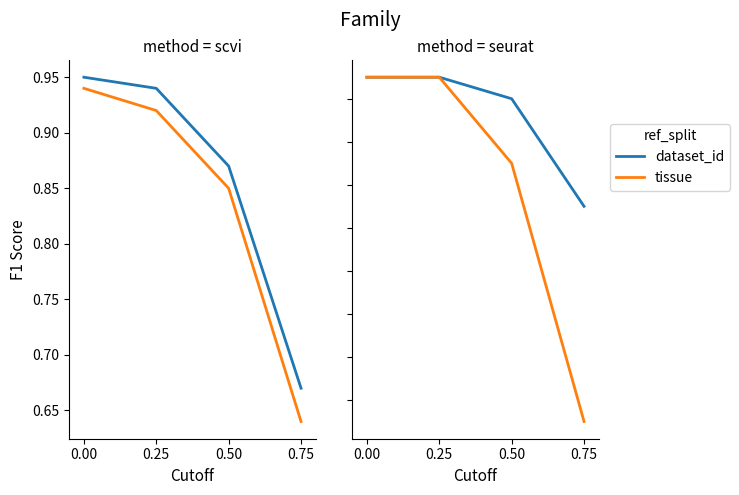

How many series are shown in this chart?

2